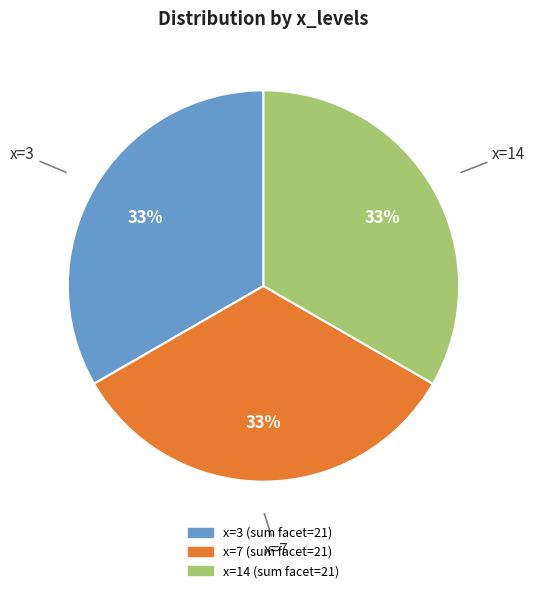

To the nearest percent, what is the difference between the largest and smallest slice percentages?

0%